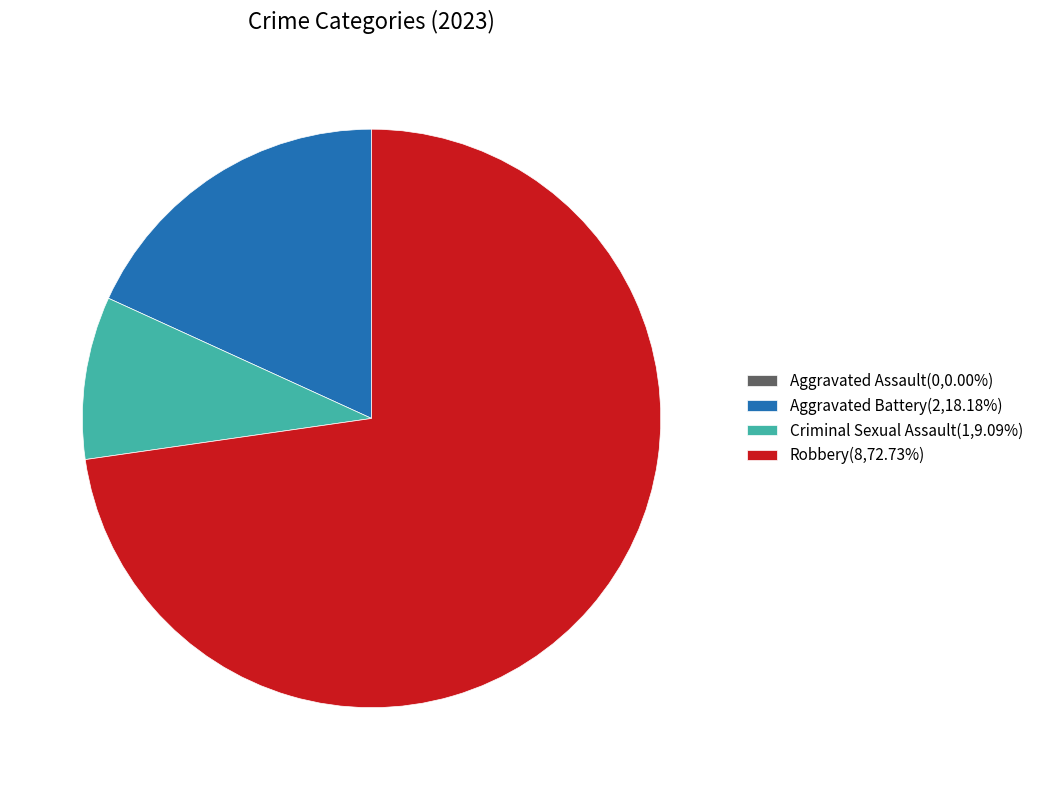

Does Robbery(8,72.73%) account for over 50% of the chart?

Yes